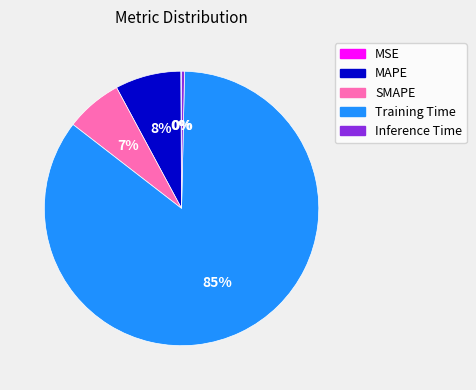

Is SMAPE the majority of the pie?

No